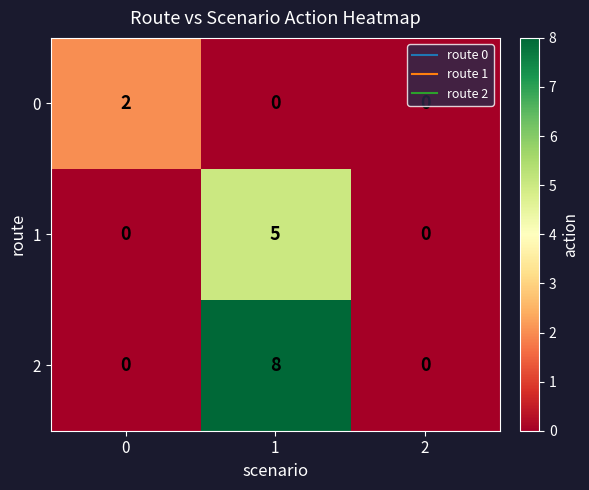

Count the number of data series in this chart.

3